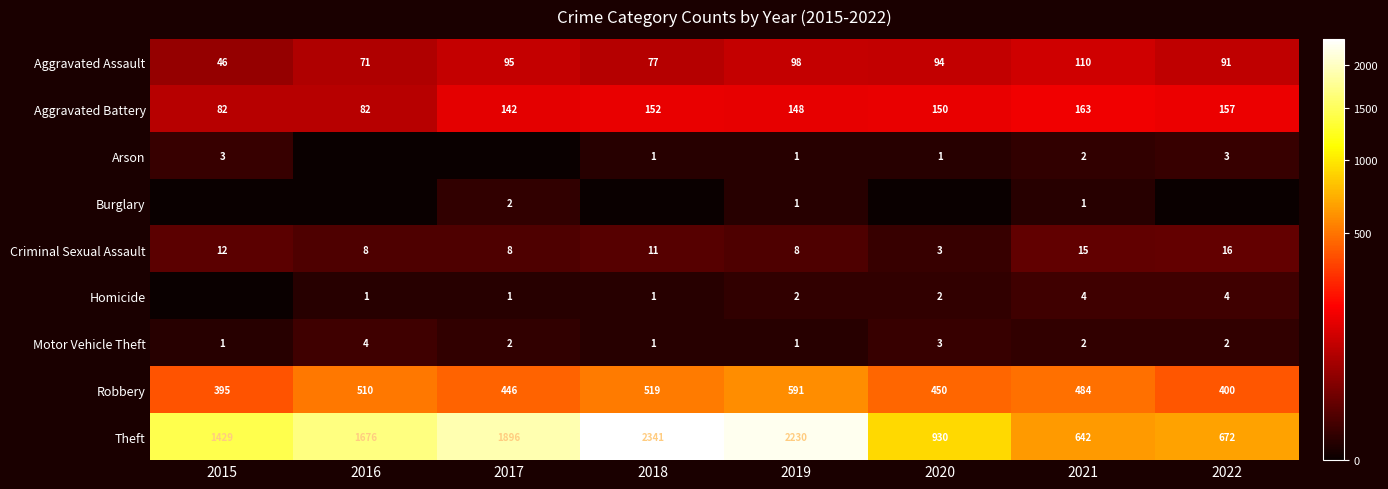

True or false: Homicide has a value of 3 at 2019.

False